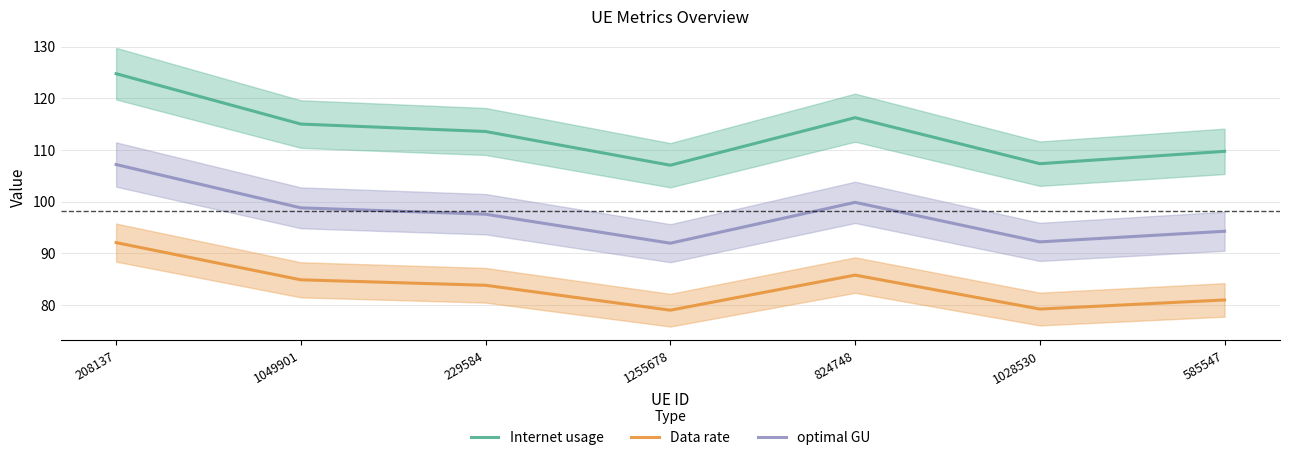

In Data rate, how many points are higher than both neighbors (excluding endpoints)?

1